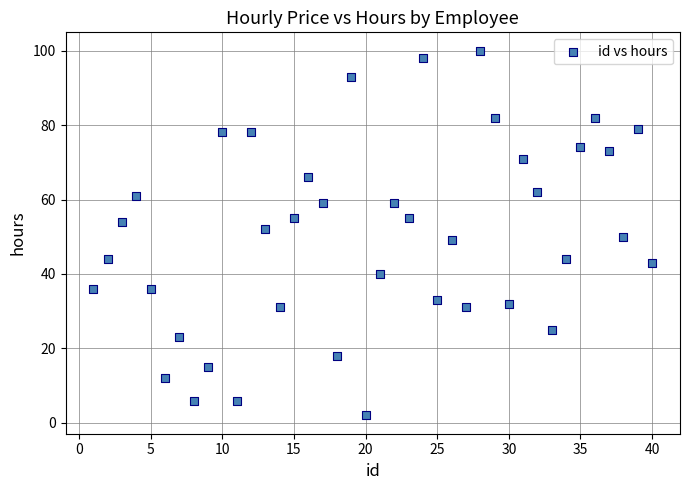

What is the range of Y values (max minus min)?

98